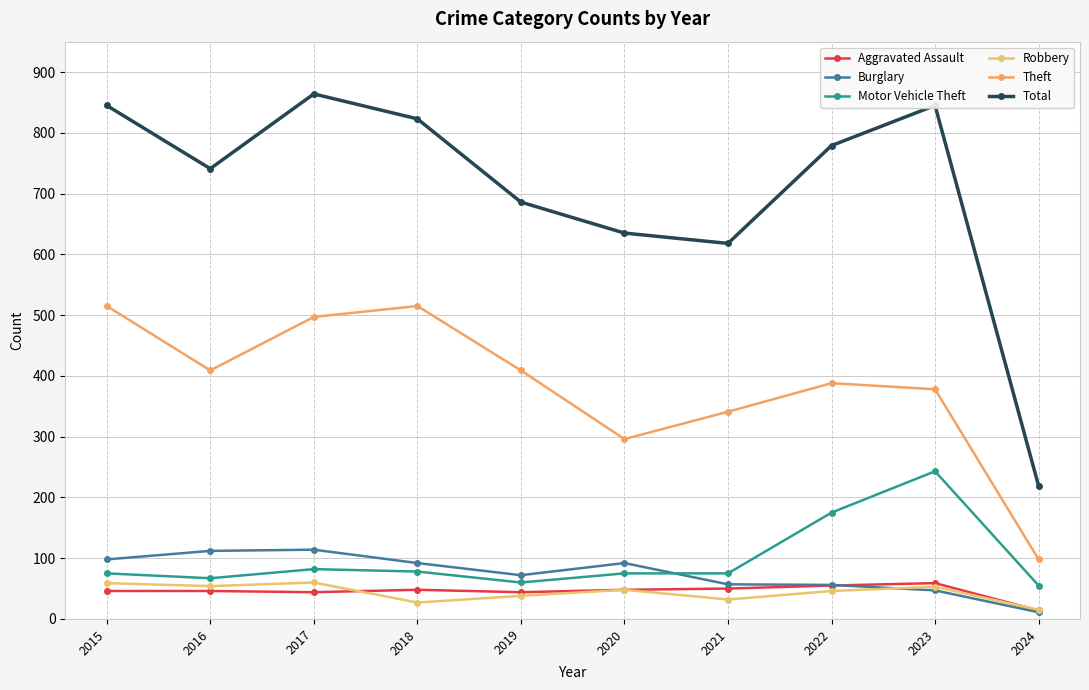

Which series changed the most between 2016 and 2021?

Total